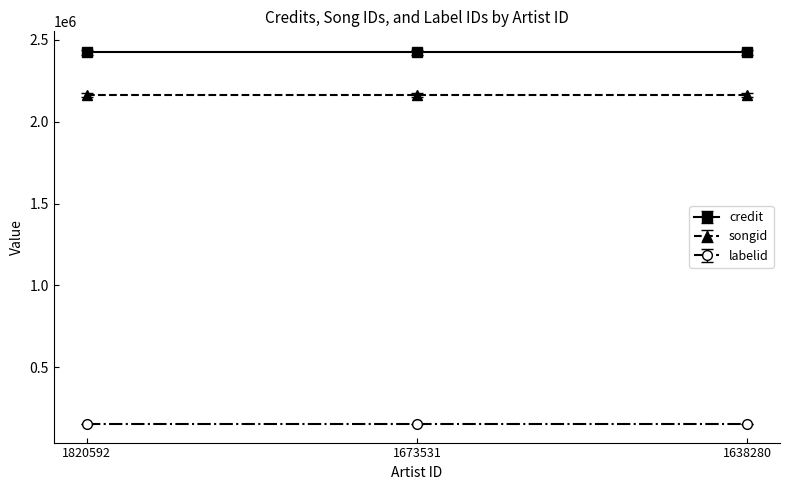

Rank the series at 1820592 from lowest to highest value.

labelid, songid, credit